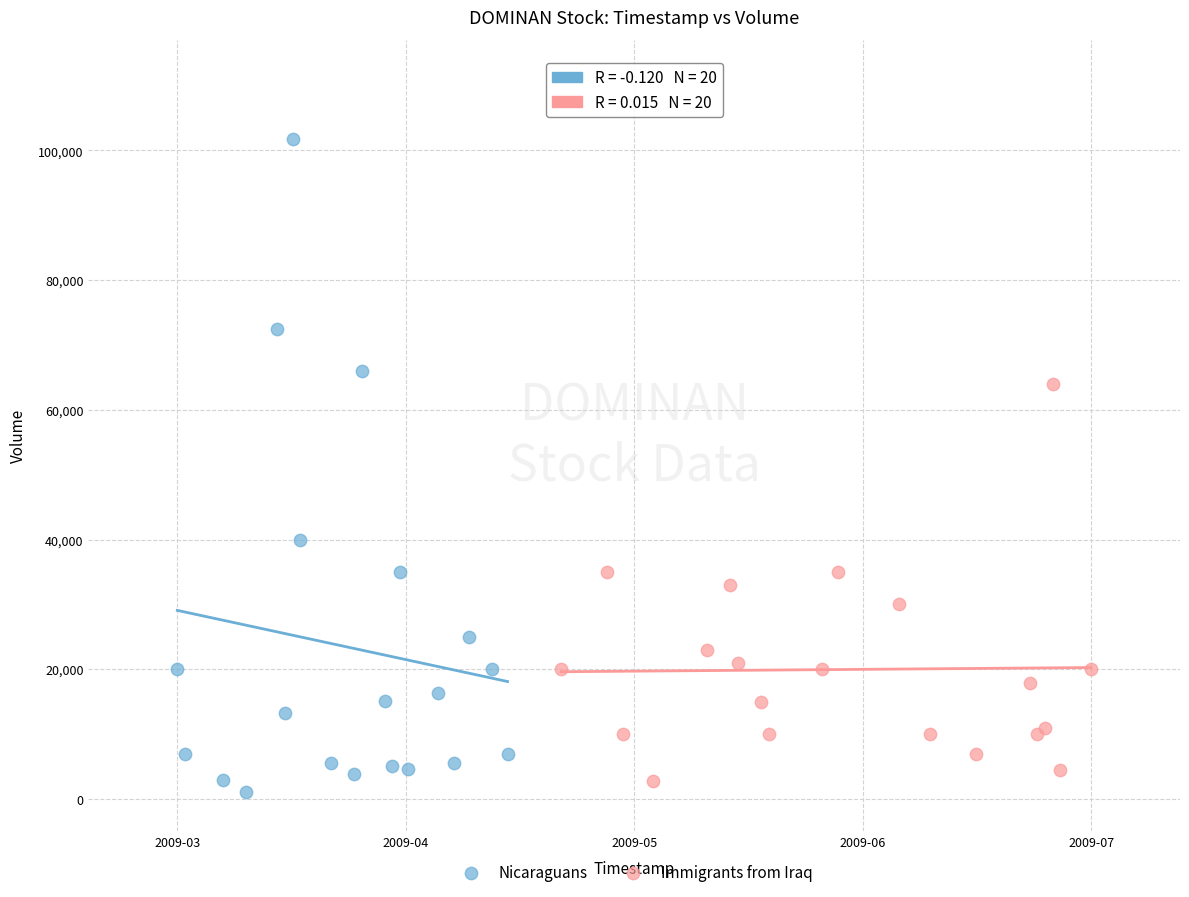

Which series reaches the maximum Y coordinate?

Nicaraguans